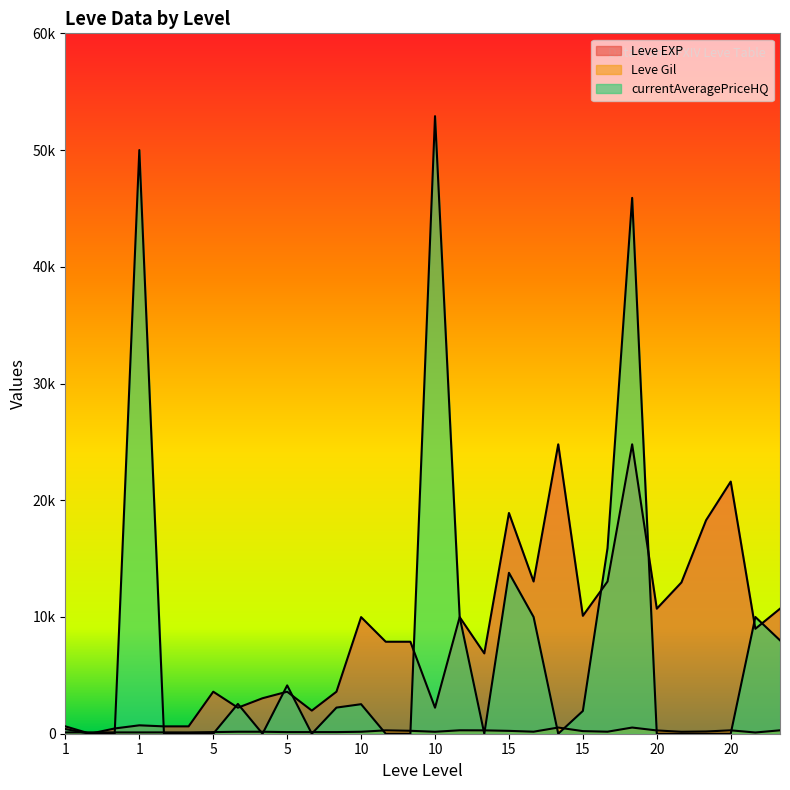

The value of currentAveragePriceHQ at 5 is 21195.0. True or false?

False